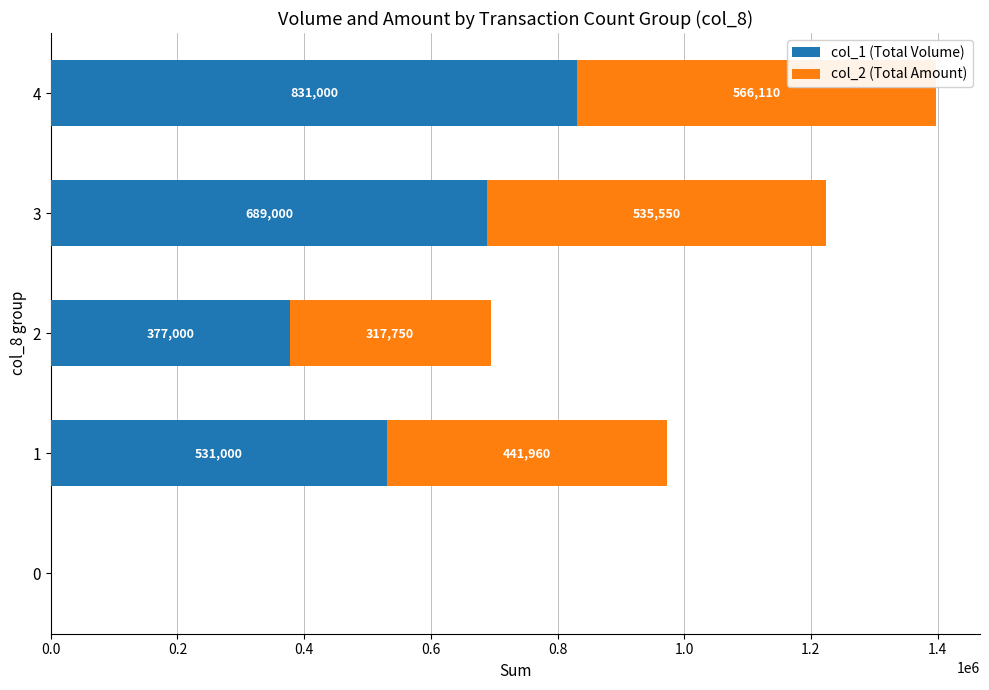

How many distinct data groups are displayed?

2